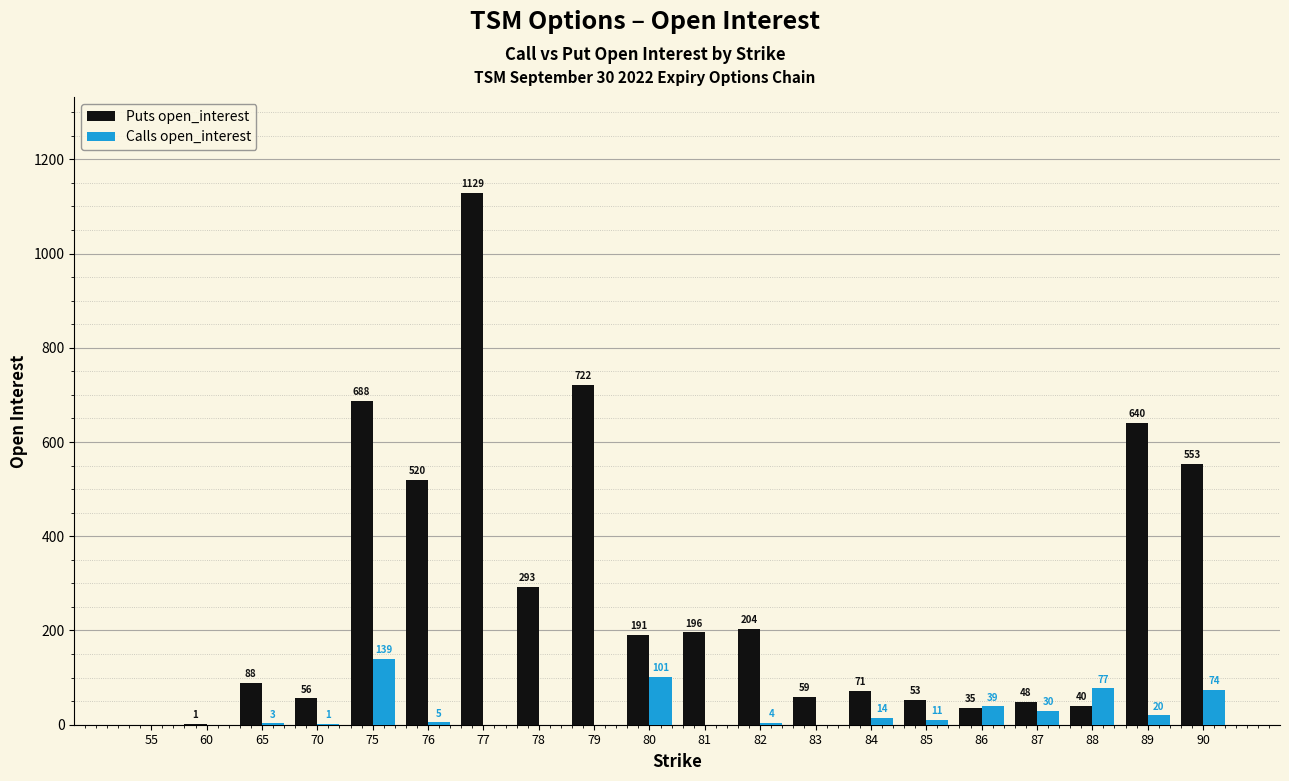

True or false: Calls open_interest has a value of 1 at 70.

True